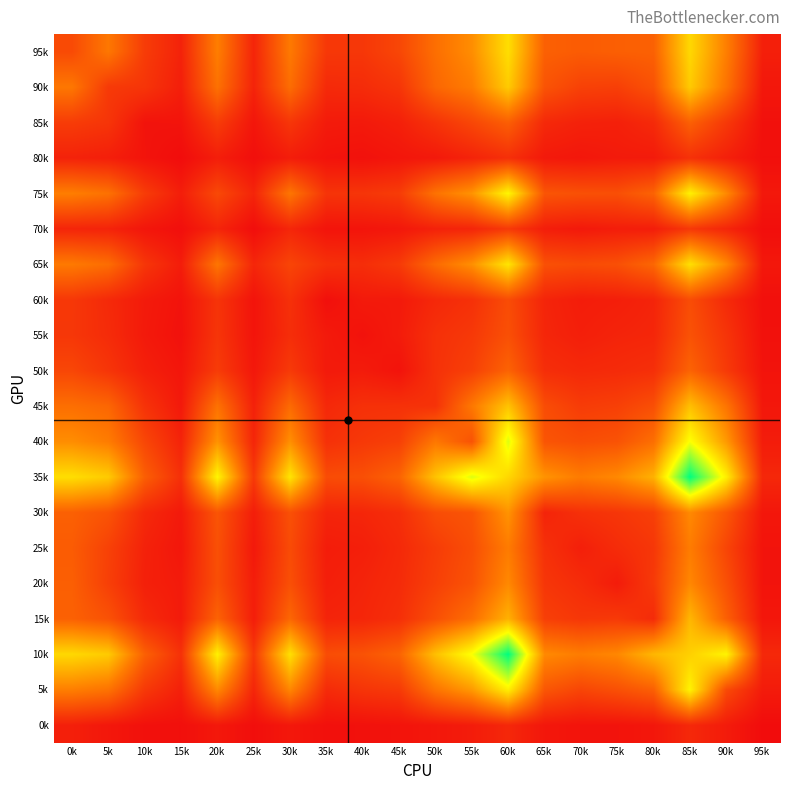

How many data points does each series have?

20